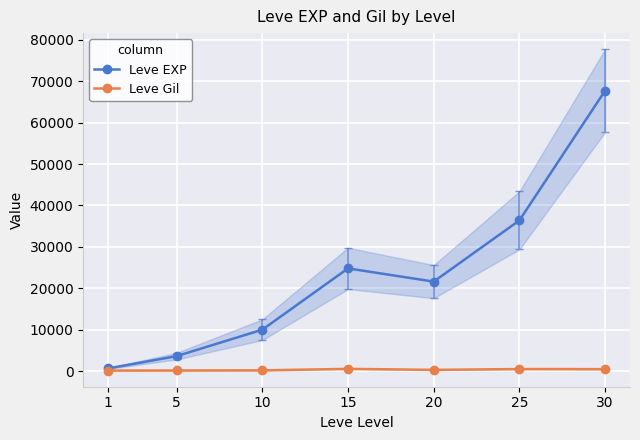

Between 20 and 5, which is larger?

20